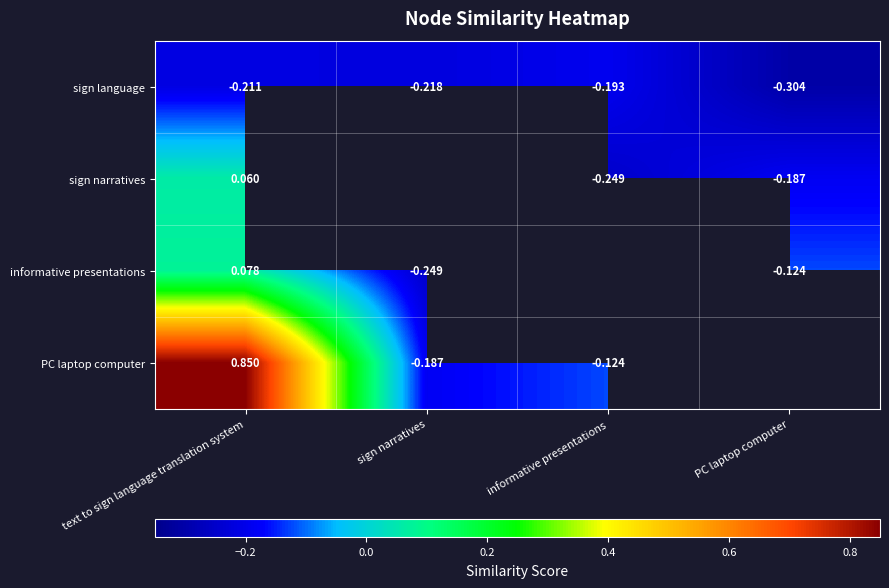

Where is sign language nearest to the value 0?

informative presentations